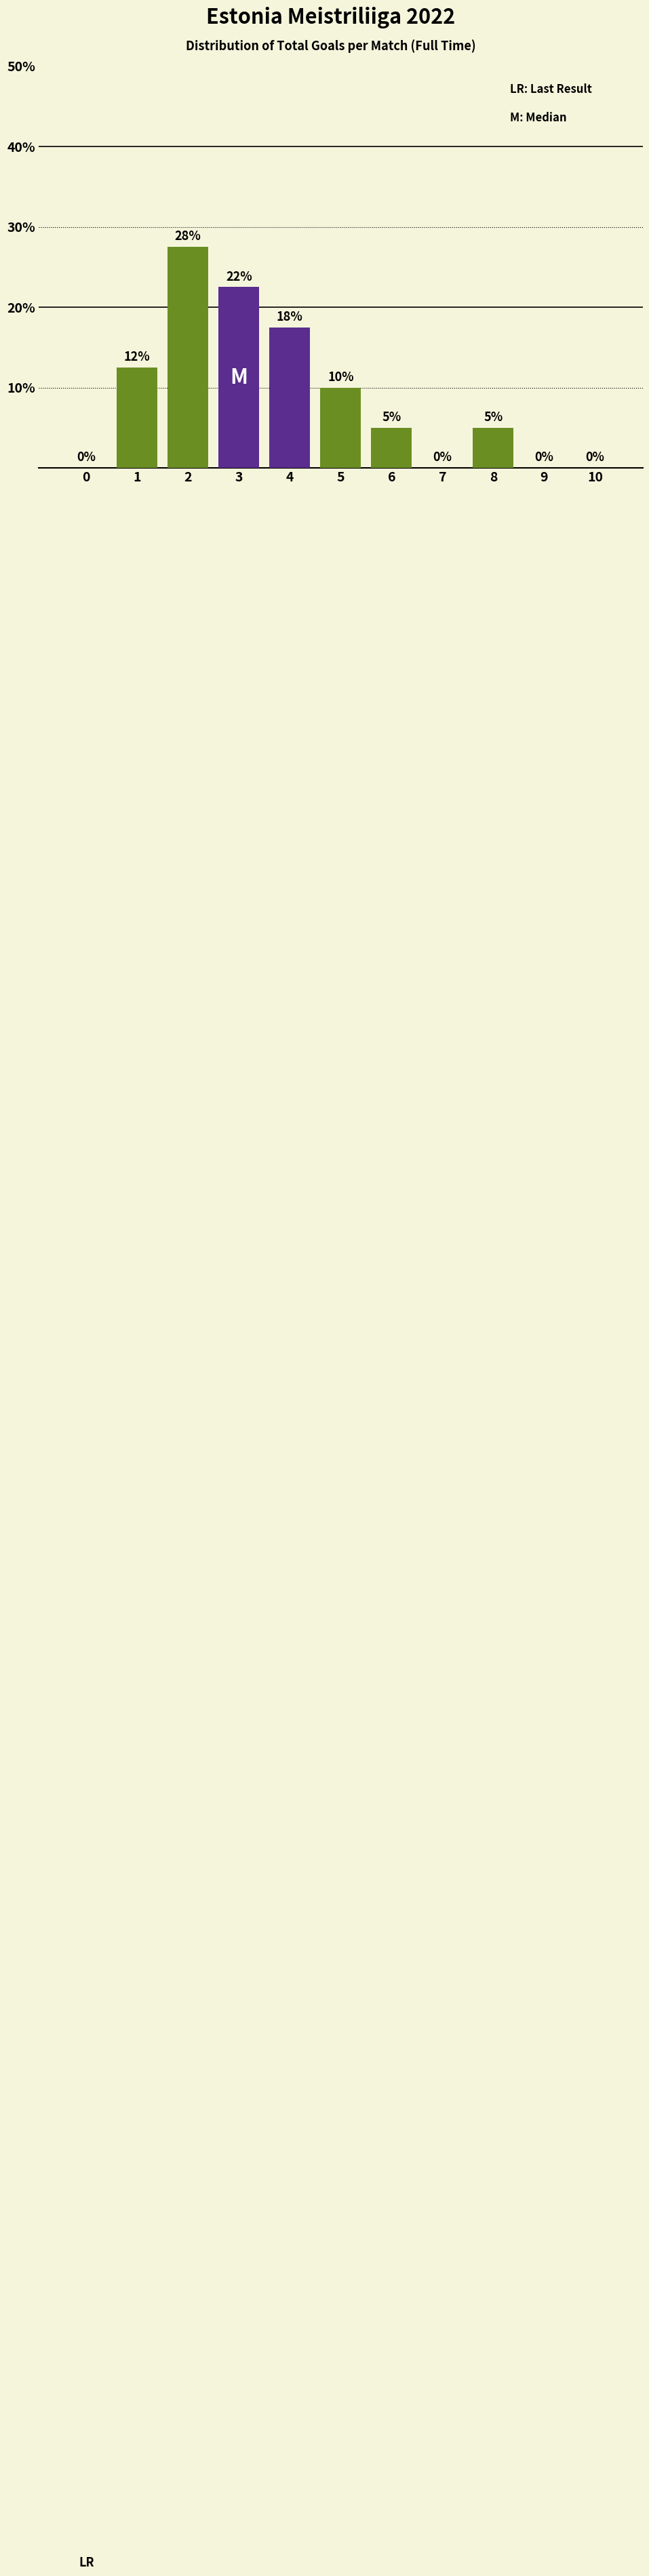

True or false: the data shows 2.3 at 6.

False